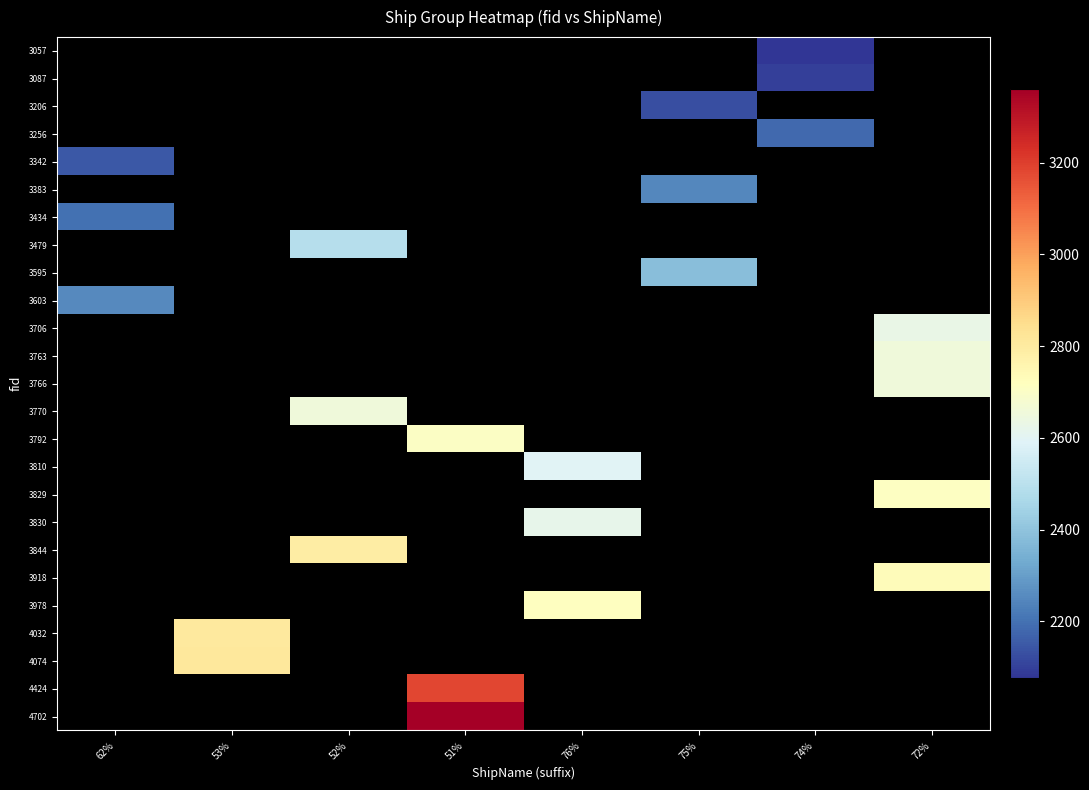

Is the value of 3595 at 74% greater than the value of 3829 at 72%?

No